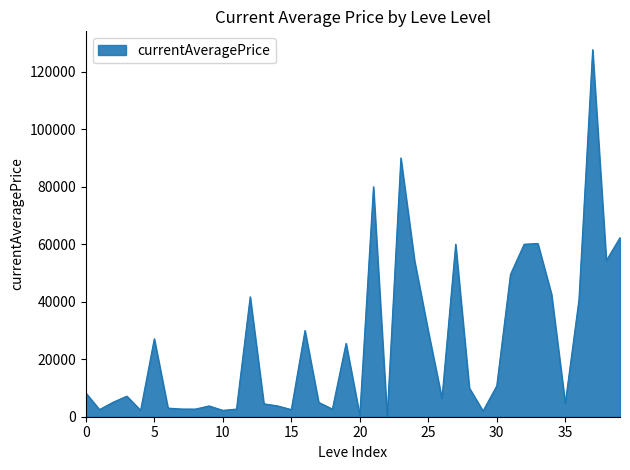

What is the maximum value shown in the chart?

127685.4